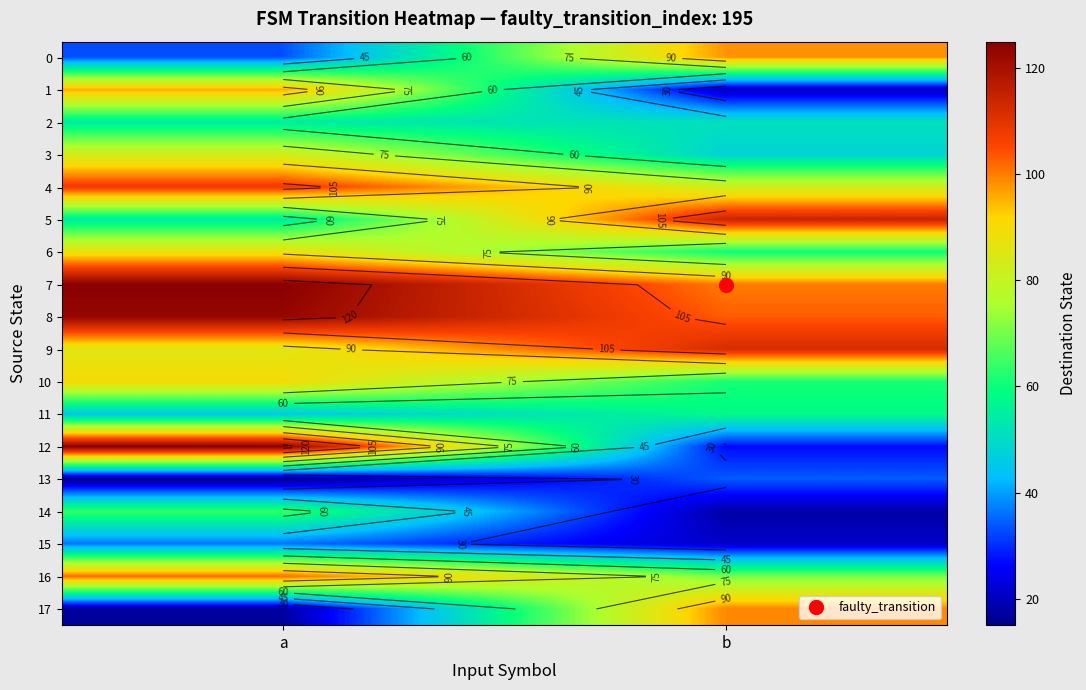

What is the sum of the 4 values at a and b?

190